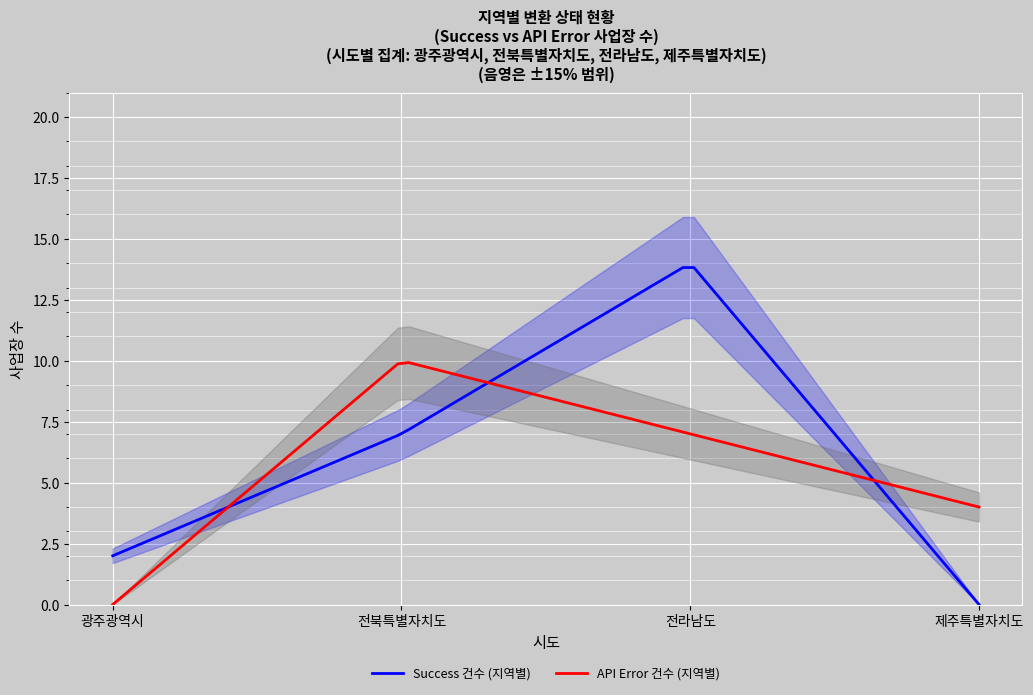

Between 전북특별자치도 and 광주광역시, which is larger?

전북특별자치도